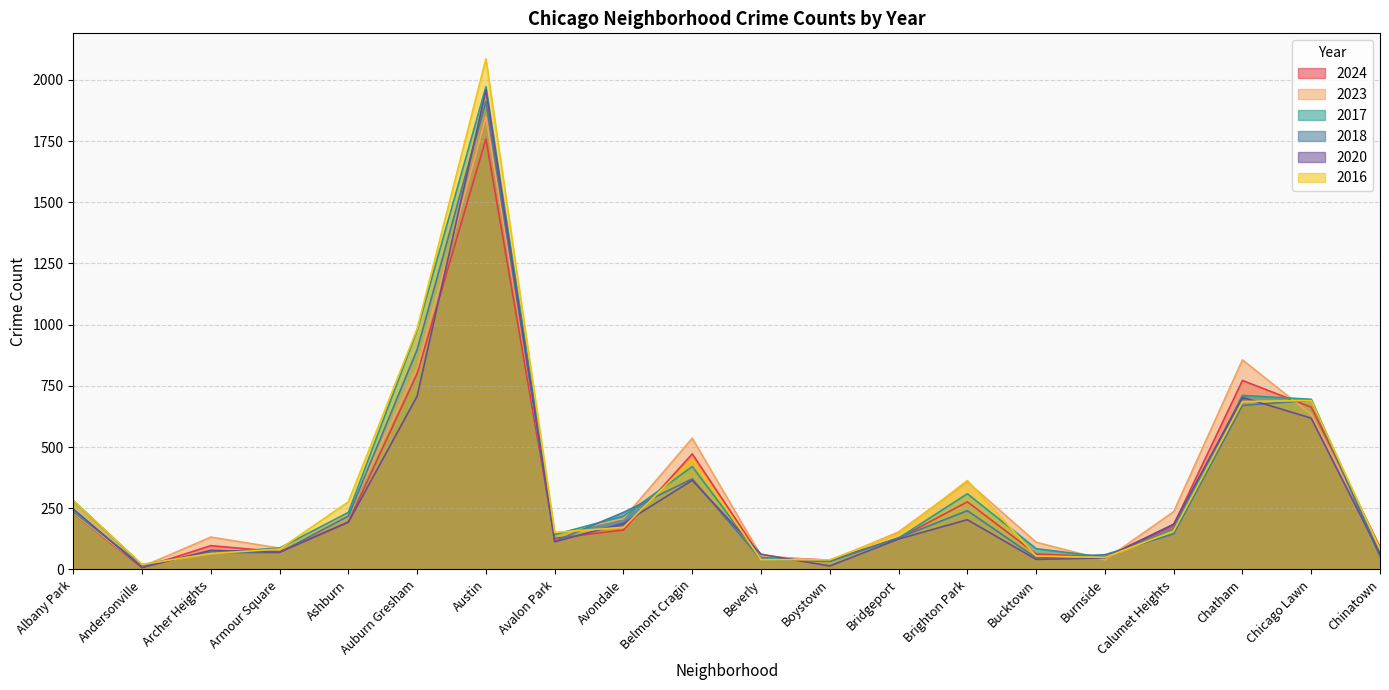

What is the label of the 20th point from the left?

Chinatown